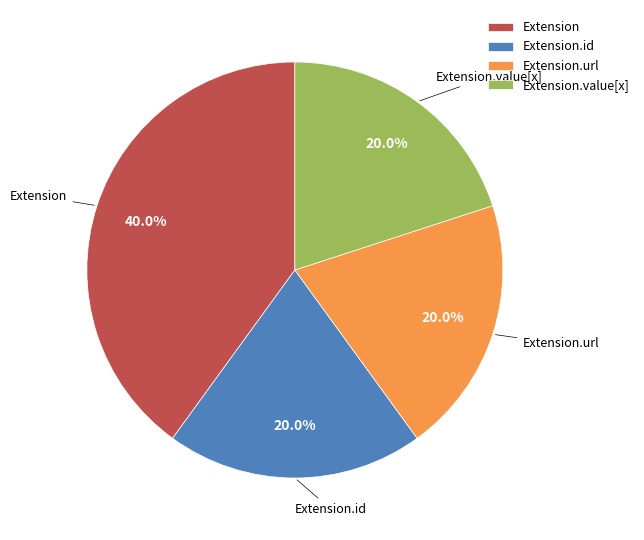

Is Extension the majority of the pie?

No